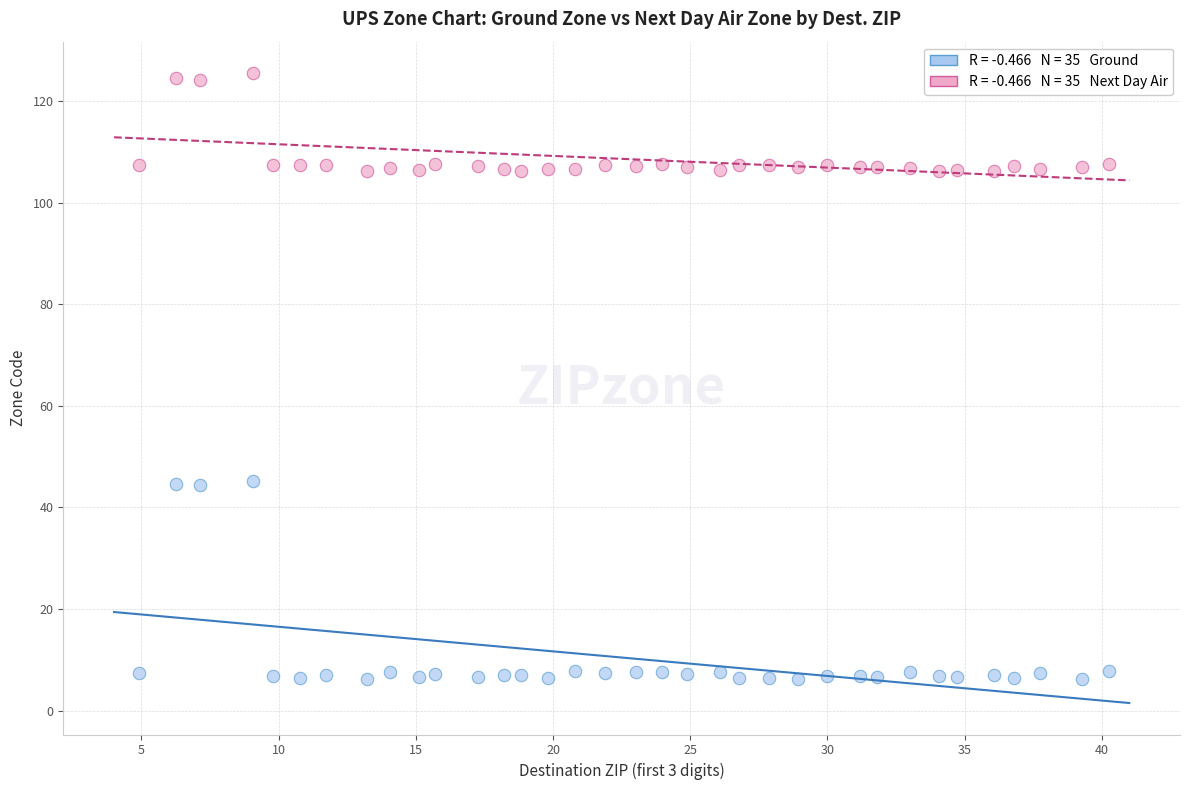

Across all data points, what is the range of X values (max minus min)?

35.4